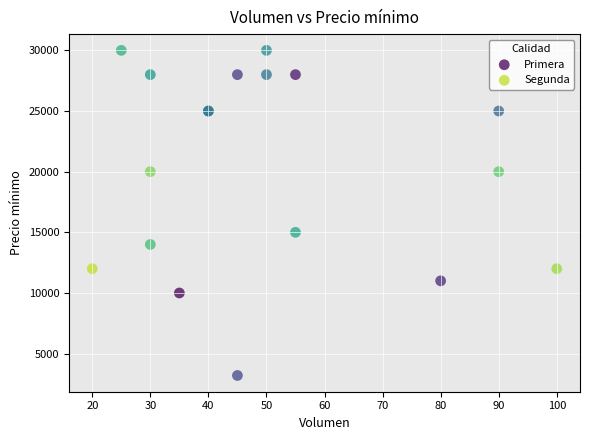

What are all the series names shown in the legend?

Primera, Segunda